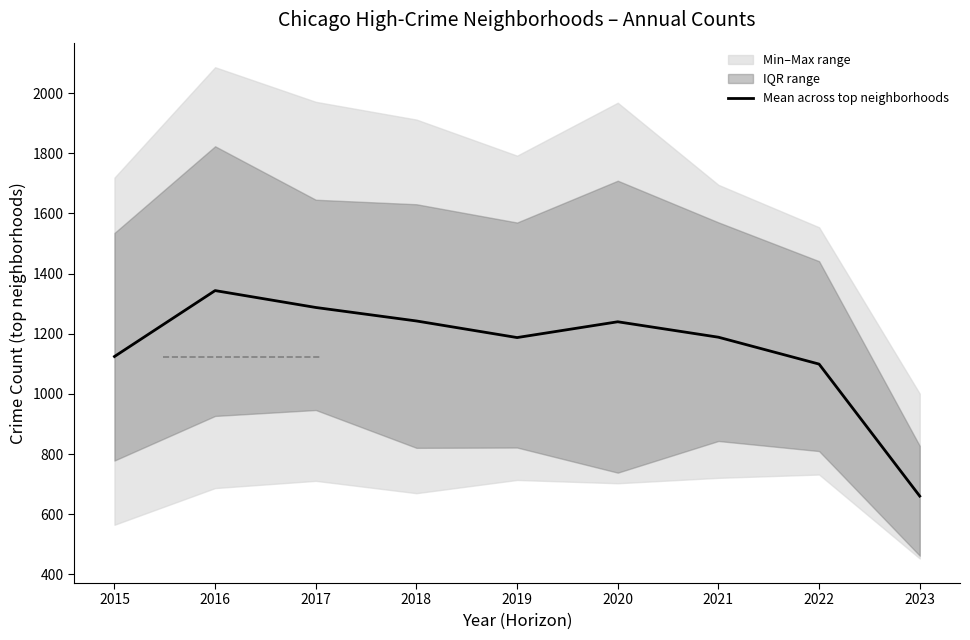

Which category has the lowest value across all series?

2023